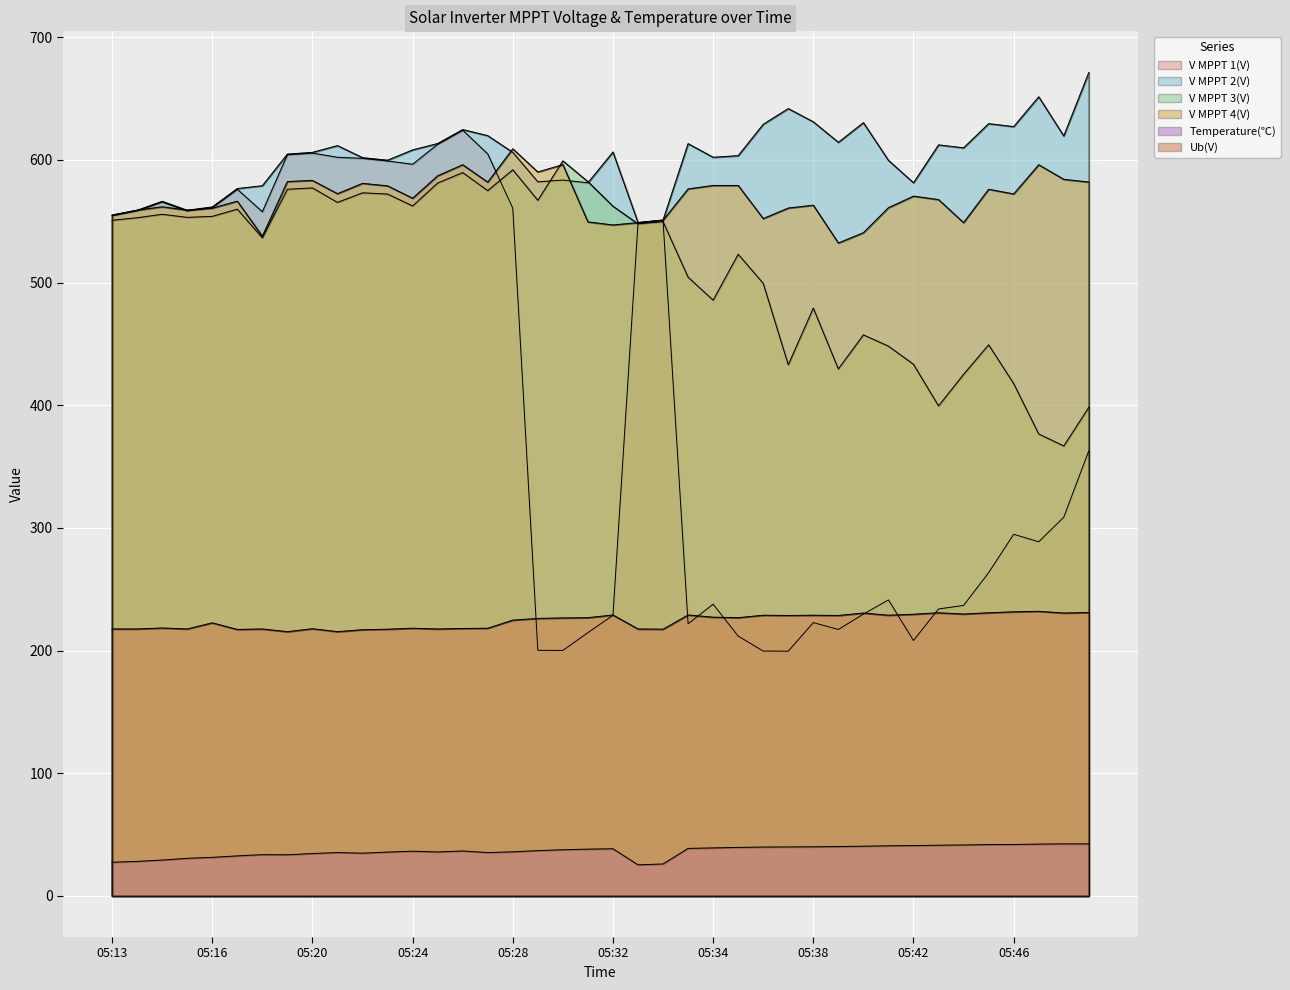

What is the sum of all V MPPT 4(V) values?

22766.4